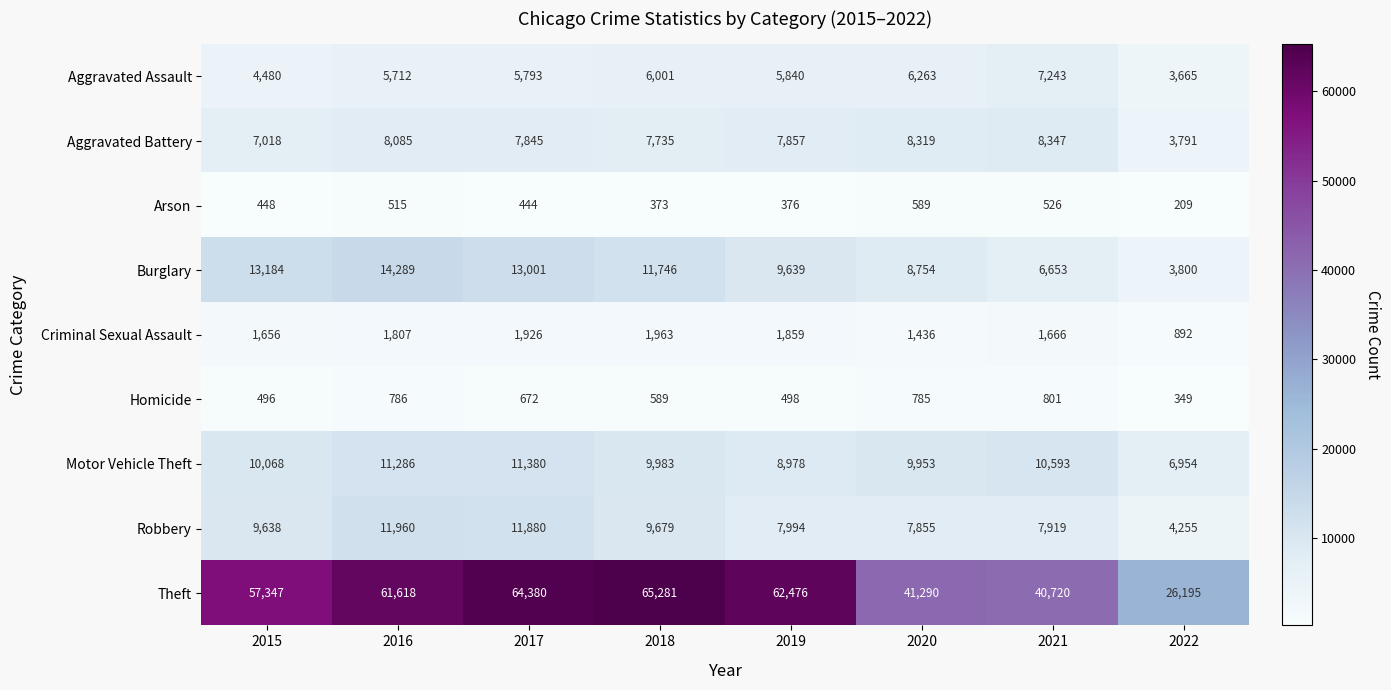

What is the difference between the Theft values at 2020 and 2017?

23090